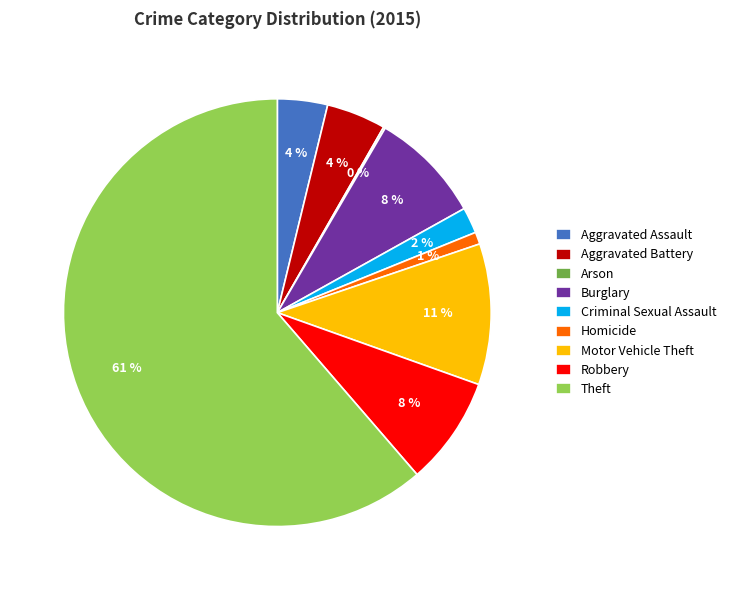

What percentage is the Burglary slice, to the nearest percent?

8%